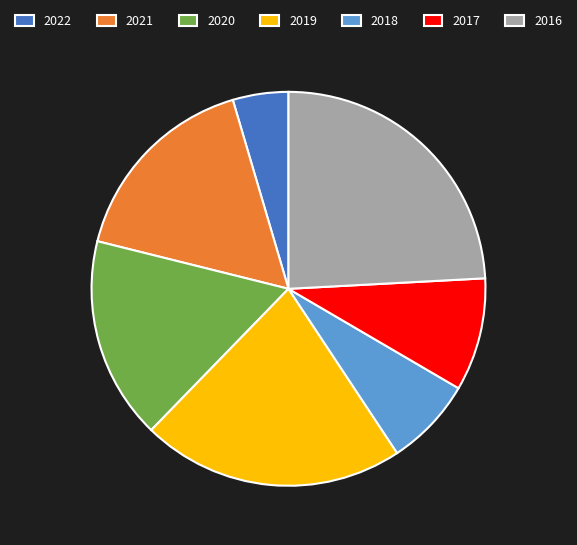

Do 2018 and 2021 together represent more than half of the pie?

No